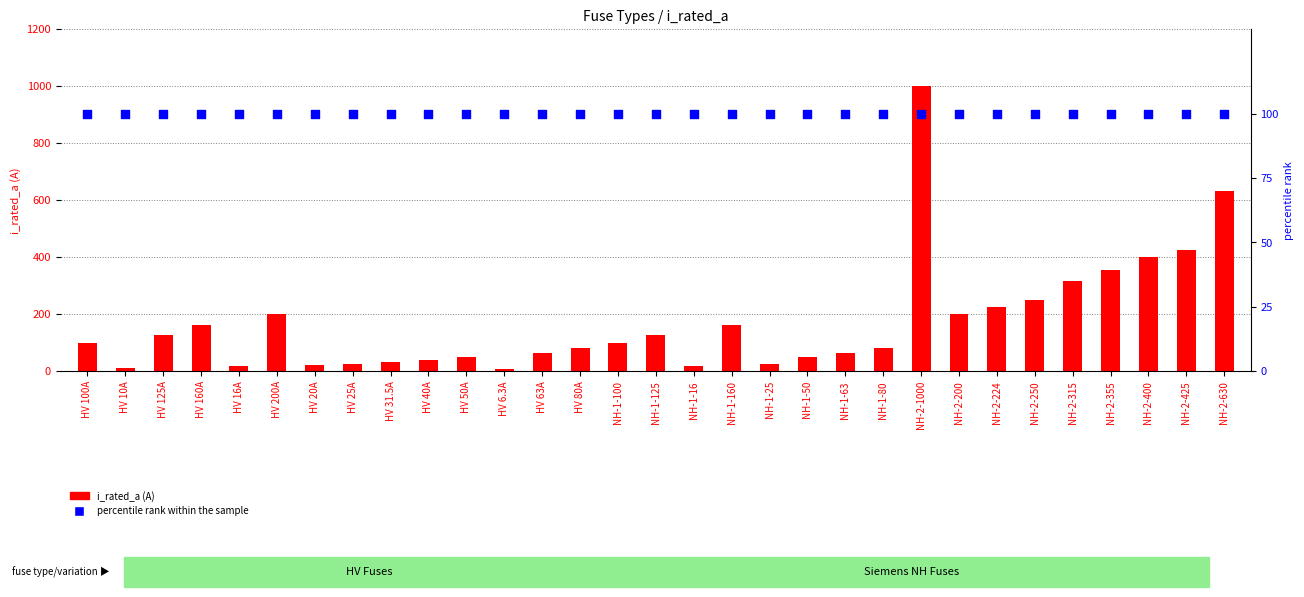

What are all the series names shown in the legend?

i_rated_a (A), percentile rank within the sample